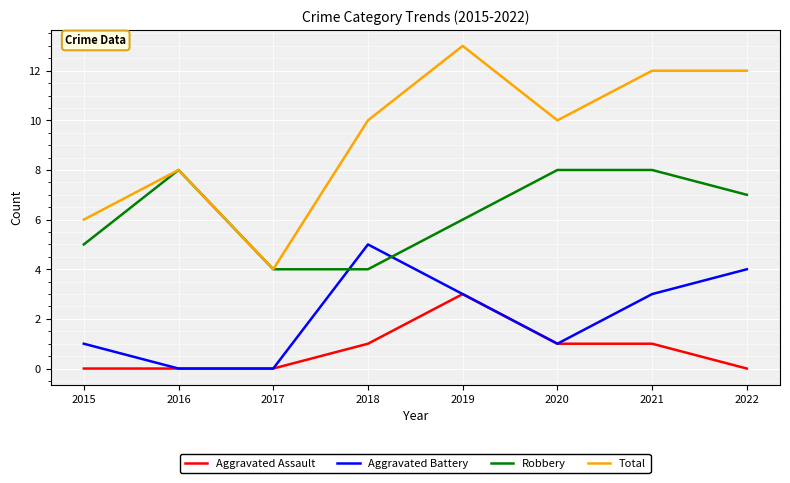

True or false: Aggravated Assault has a value of 3 at 2019.

True